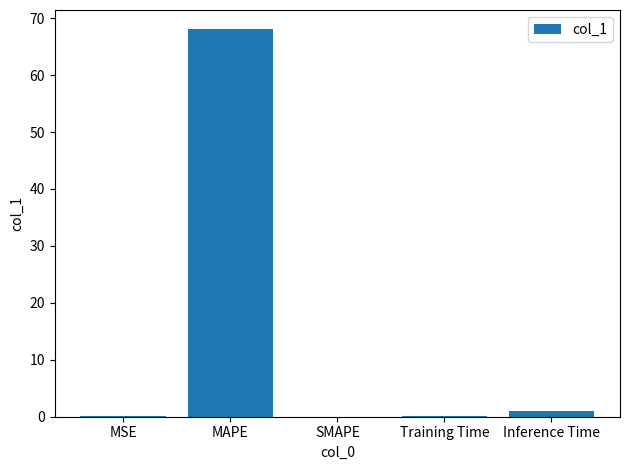

Which category has the highest value across all series?

MAPE